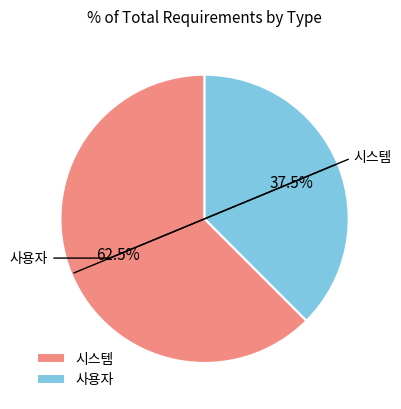

Which has a higher value, 시스템 or 사용자?

시스템